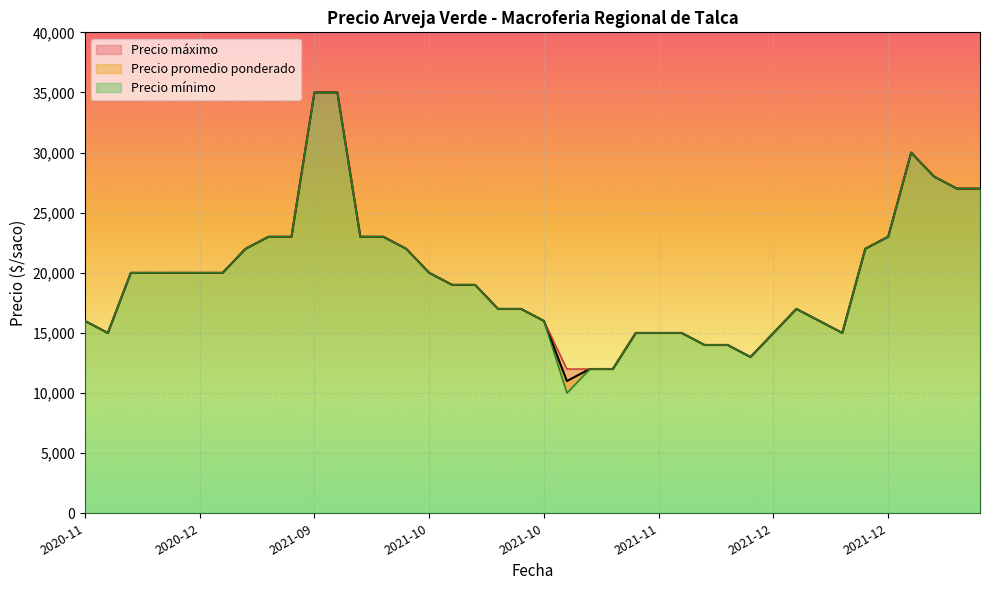

Read the Precio promedio ponderado value at 2021-12-03, to the nearest 50.

15000